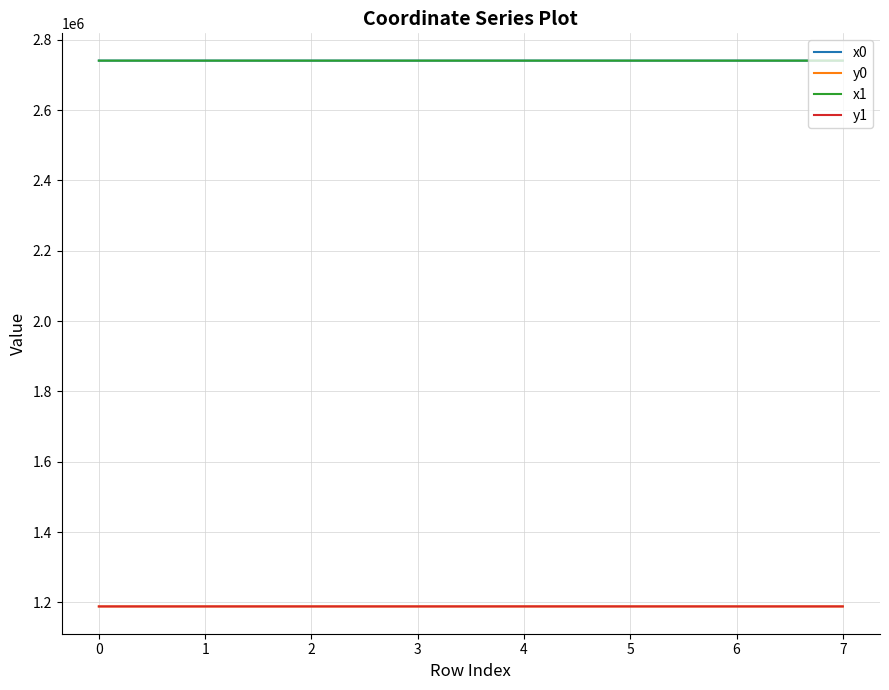

True or false: x0 and y1 intersect in this chart.

False